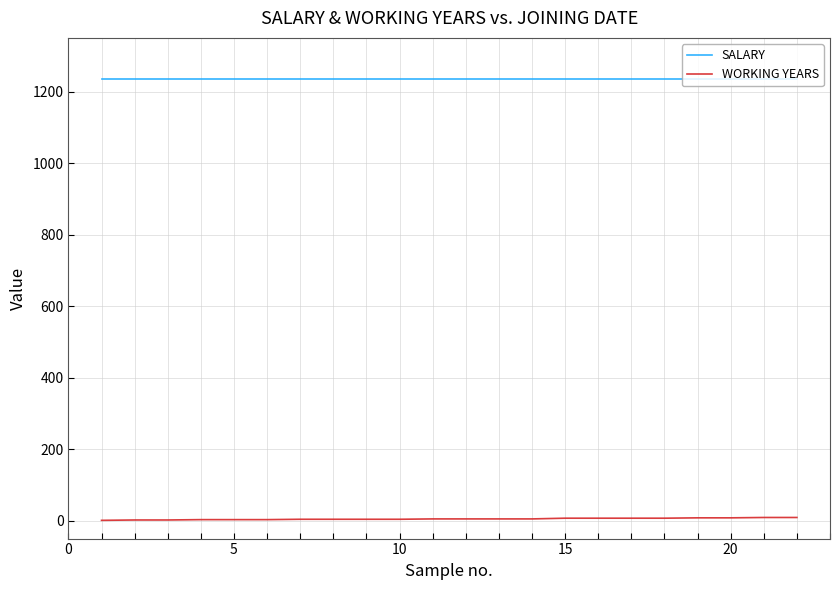

List the series in order of their overall mean, highest first.

SALARY, WORKING YEARS